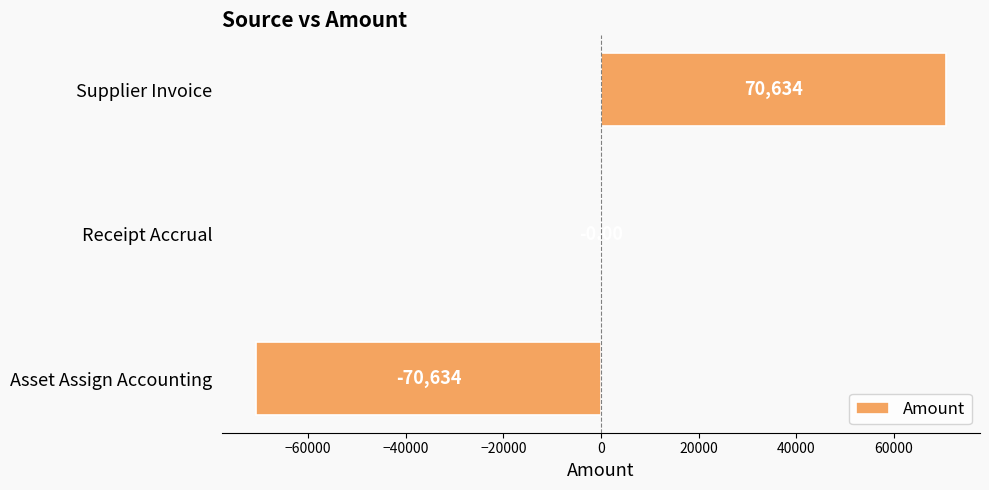

How many distinct data groups are displayed?

1